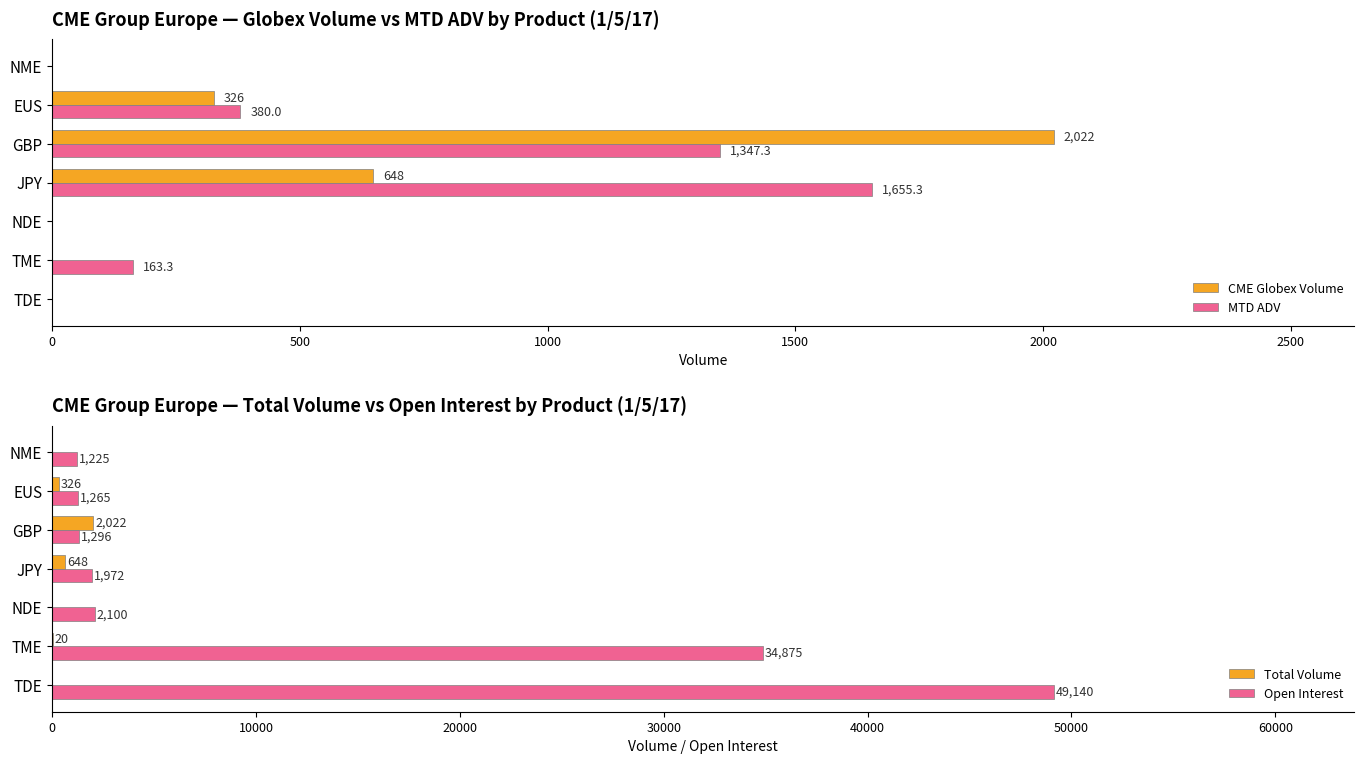

What is the sum of the CME Globex Volume values at EUS and NME?

326.0